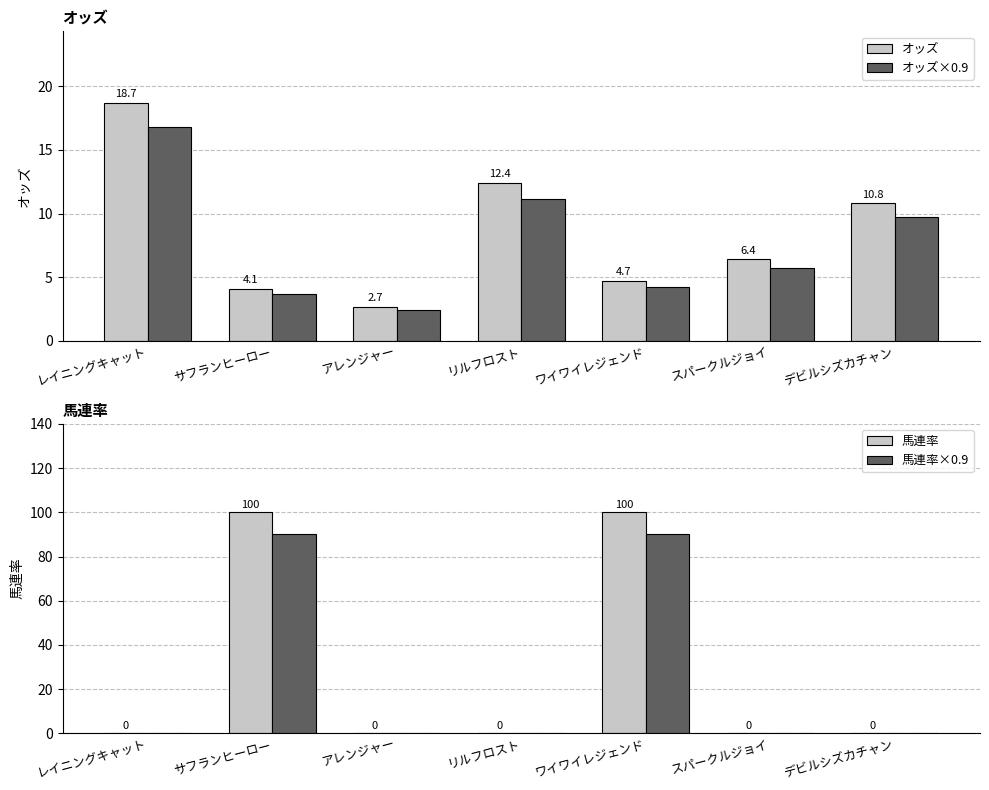

What is the sum of all 馬連率×0.9 values?

180